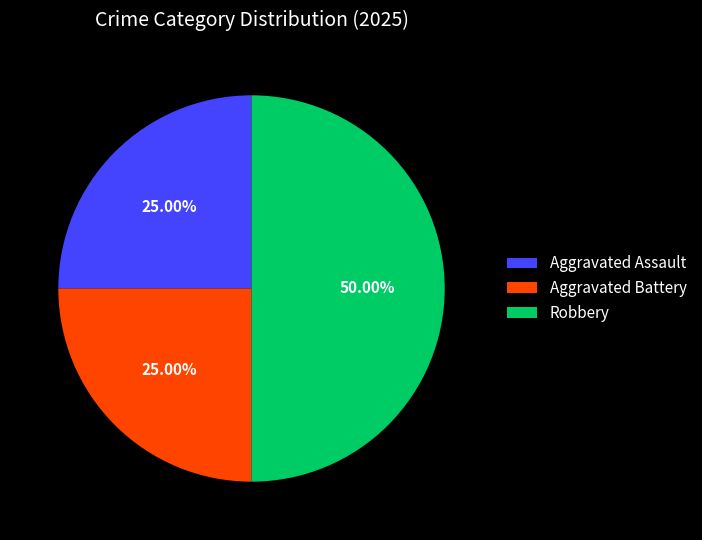

Which category has the biggest portion of the pie?

Robbery